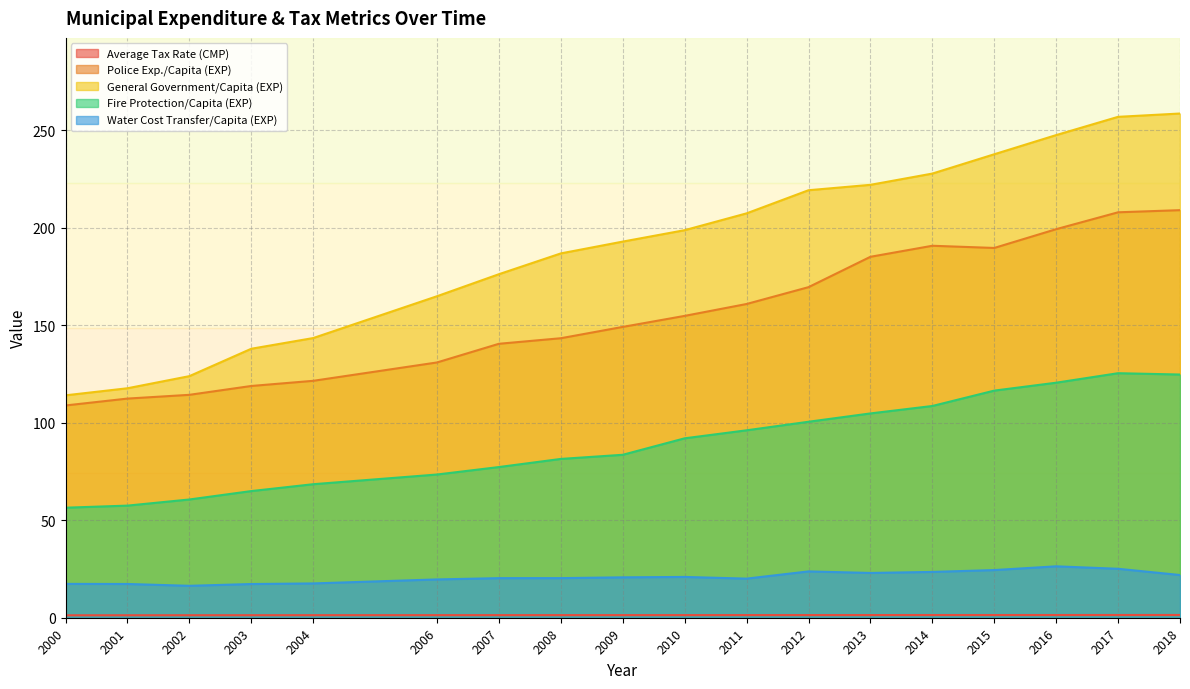

How many lines are shown in the chart?

5